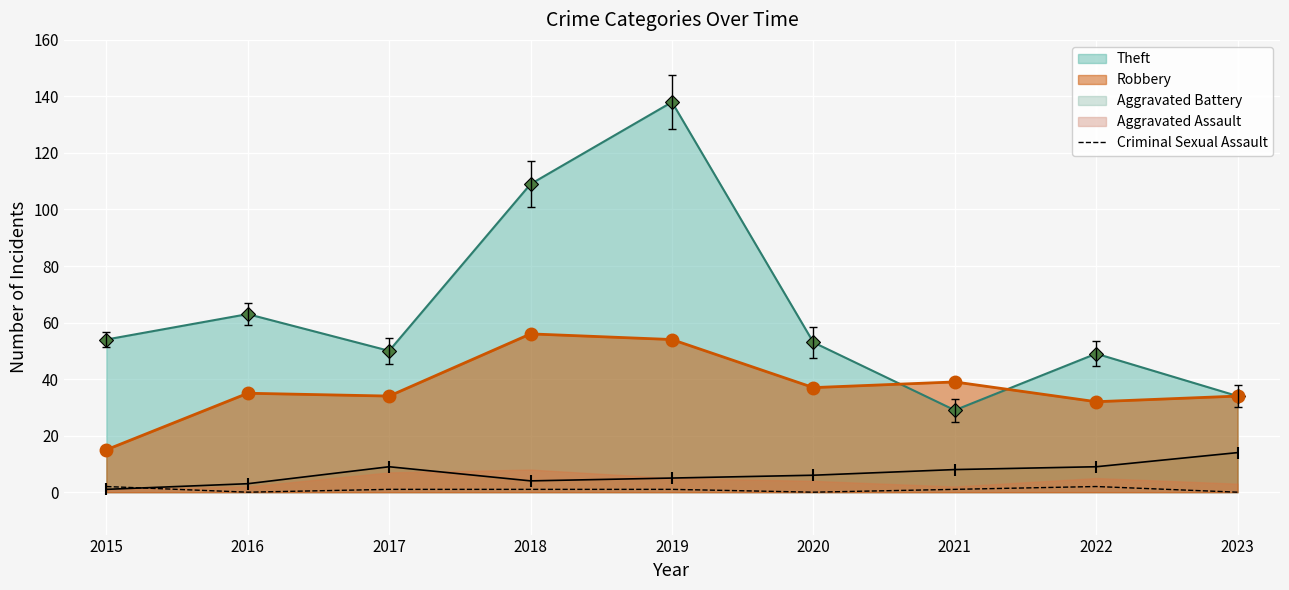

True or false: Theft has a value of 78 at 2019.

False